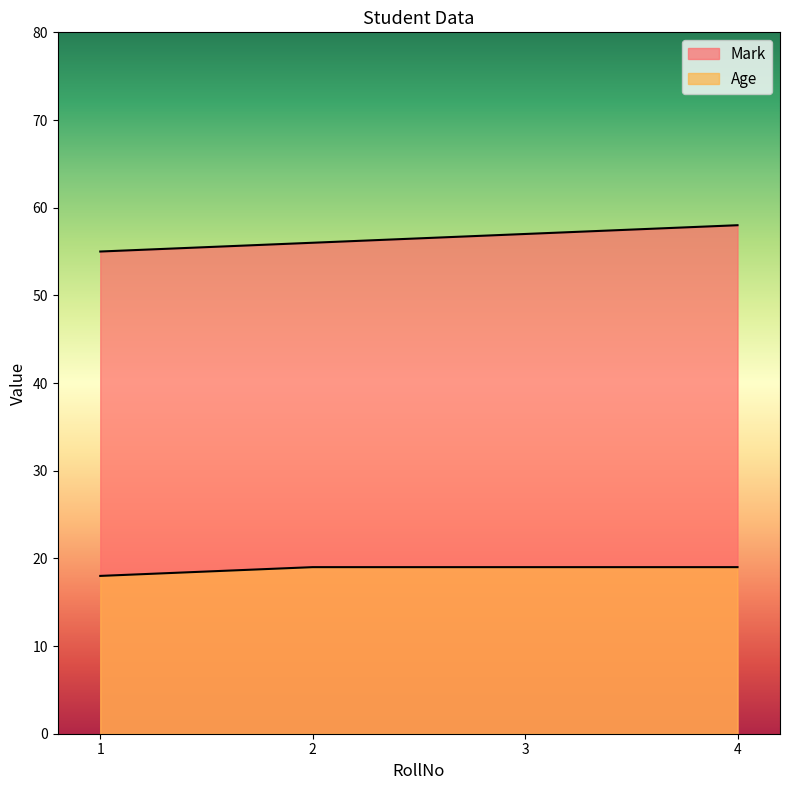

What is the difference between the highest and lowest values at 3?

38